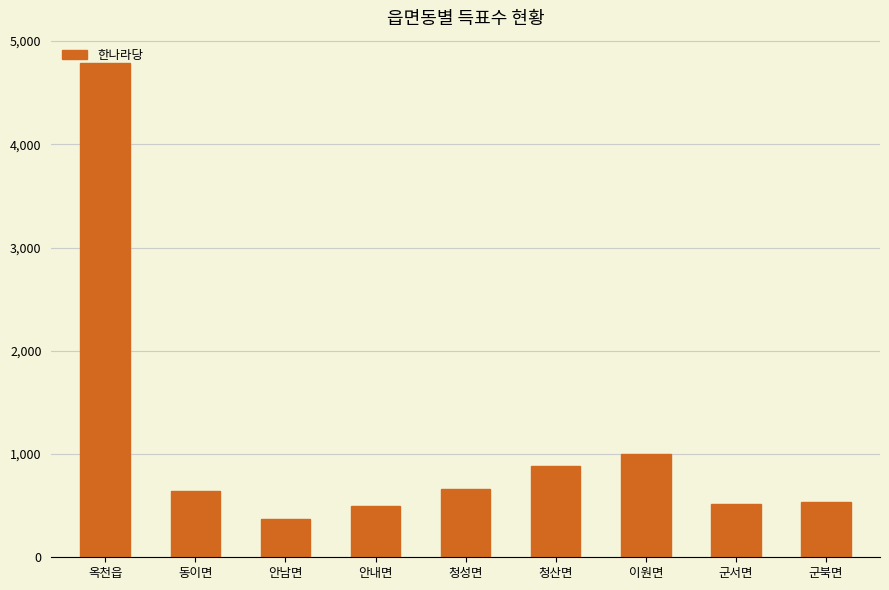

True or false: the data shows 658 at 청성면.

True